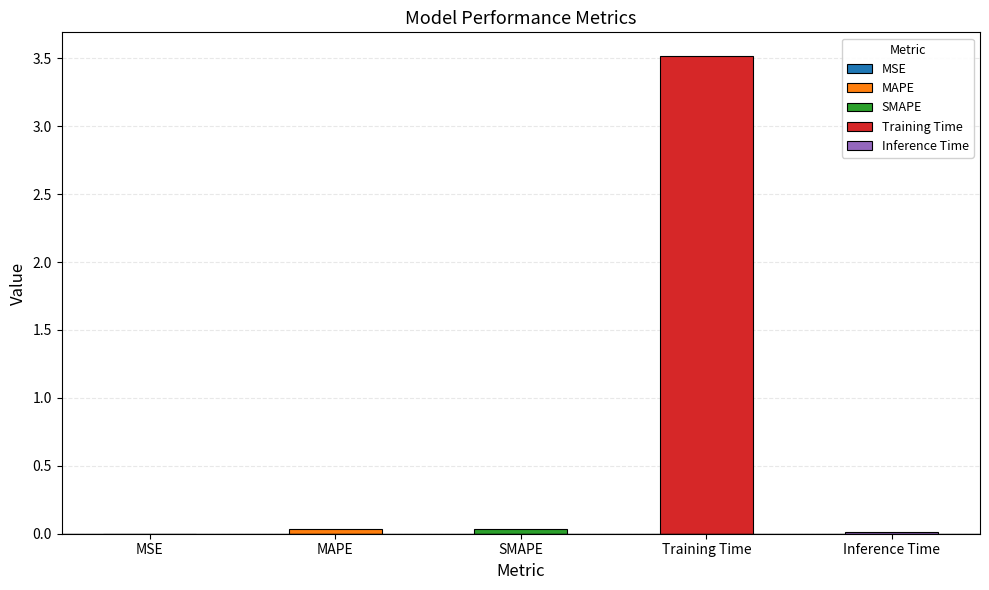

Rank the categories by value from lowest to highest.

MSE, Inference Time, MAPE, SMAPE, Training Time